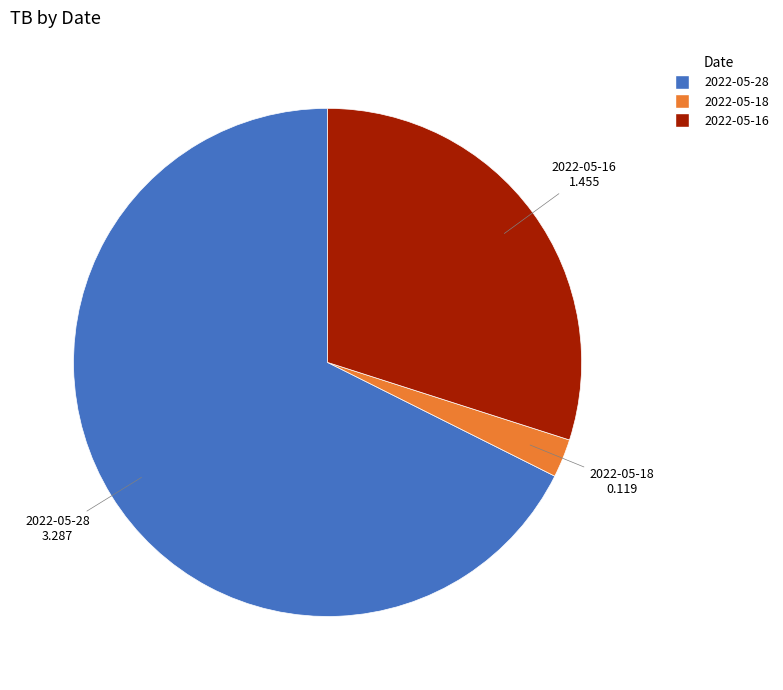

True or false: 2022-05-16 accounts for 30% of the total.

True